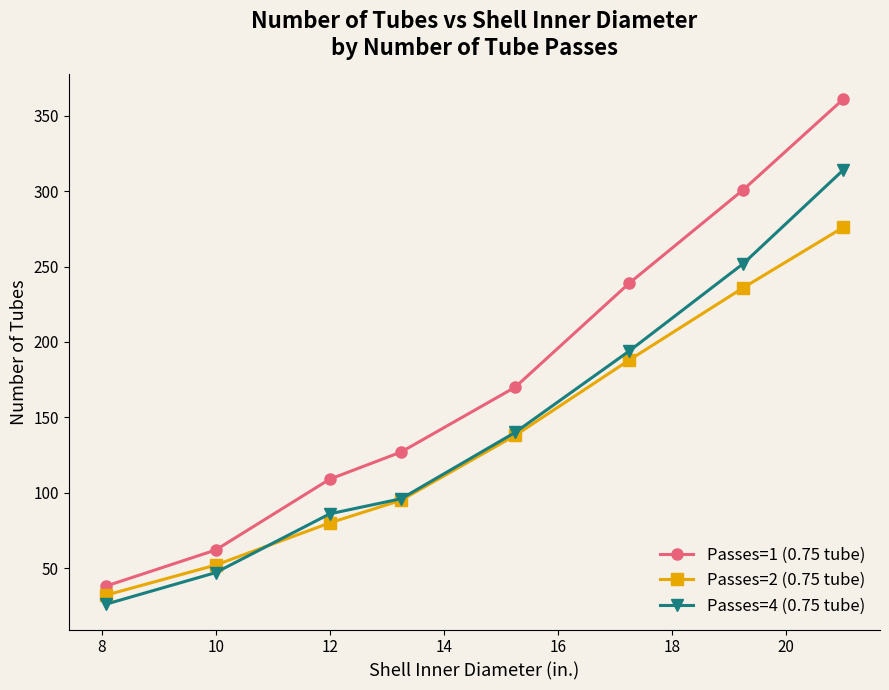

How many lines are shown in the chart?

3